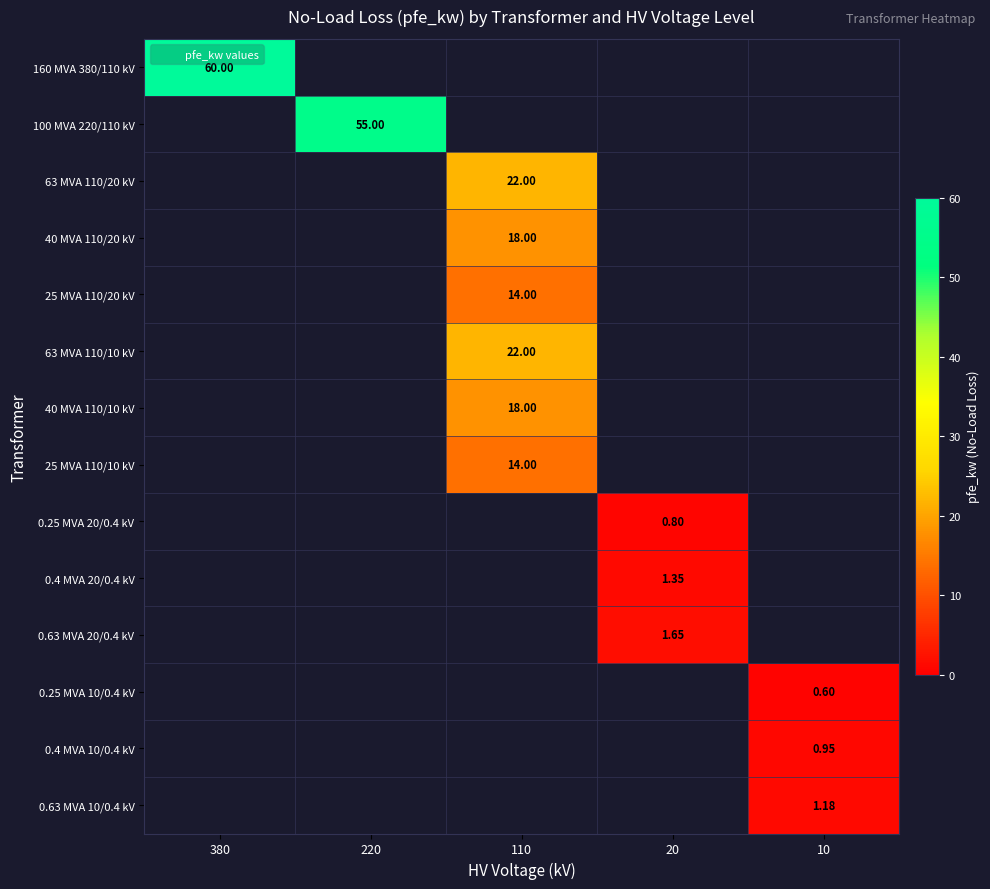

How many values in the 100 MVA 220/110 kV series exceed 0?

1